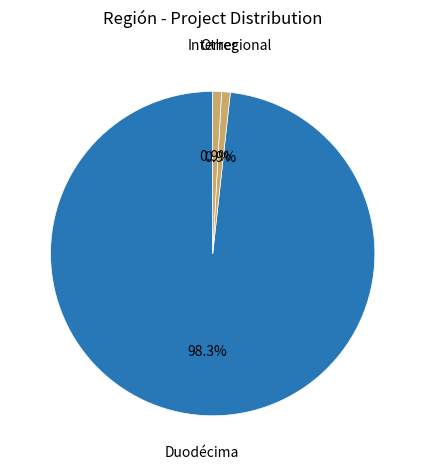

What is the largest slice in the pie chart?

Duodécima